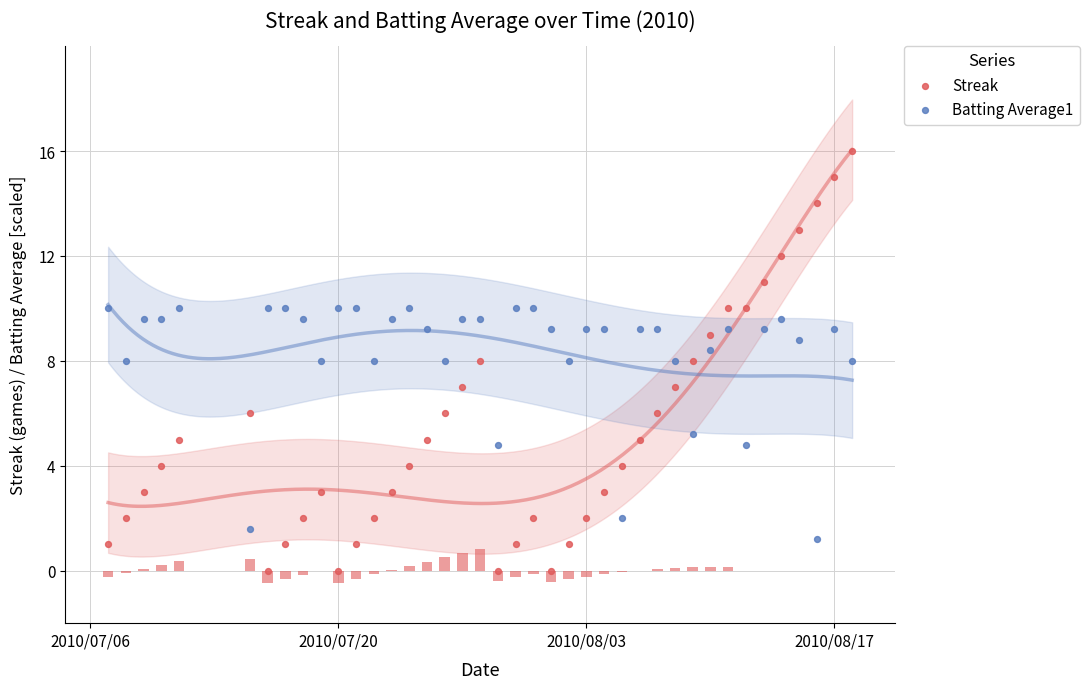

Is the value of Streak at 2010/08/03 greater than the value of Batting Average1 at 13?

No